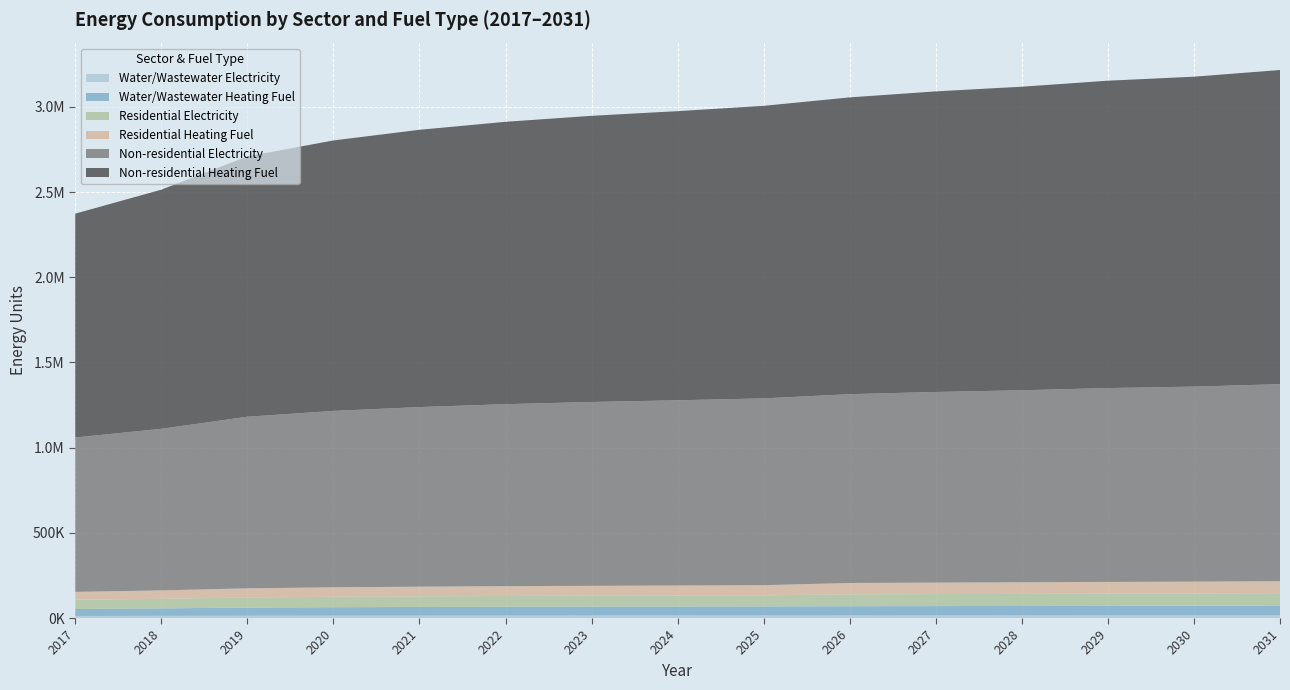

Reading left to right, list all the values displayed in this chart.

Residential Heating Fuel: 46752.3	49589.3	53529.7	55421.0	56681.9	57627.6	58336.9	58888.5	59519.0	66676.2	67460.4	68070.3	68854.5	69377.3	70248.6
Residential Electricity: 53621.4	56128.5	59610.6	61282.0	62396.2	63231.9	63858.7	64346.2	64903.3	69699.7	70365.7	70883.6	71549.6	71993.6	72733.5
Water/Wastewater Heating Fuel: 40898.2	43673.0	47531.8	49374.3	50596.3	51511.3	52195.8	52722.2	53329.5	54088.9	54775.8	55300.9	55982.2	56431.1	57180.4
Water/Wastewater Electricity: 12363.9	12952.9	13766.6	14164.5	14434.6	14638.2	14792.2	14916.4	15054.1	15225.8	15377.7	15502.8	15658.8	15766.7	15945.8
Non-residential Heating Fuel: 1313969.2	1403555.4	1527980.7	1587704.9	1627521.0	1657383.1	1679779.6	1697199.2	1717107.2	1741992.3	1764388.8	1781808.4	1804204.9	1819136.0	1844021.0
Non-residential Electricity: 906043.4	948405.9	1007242.7	1035484.4	1054312.1	1068433.0	1079023.6	1087260.8	1096674.6	1108442.0	1119032.6	1127269.8	1137860.4	1144920.8	1156688.2